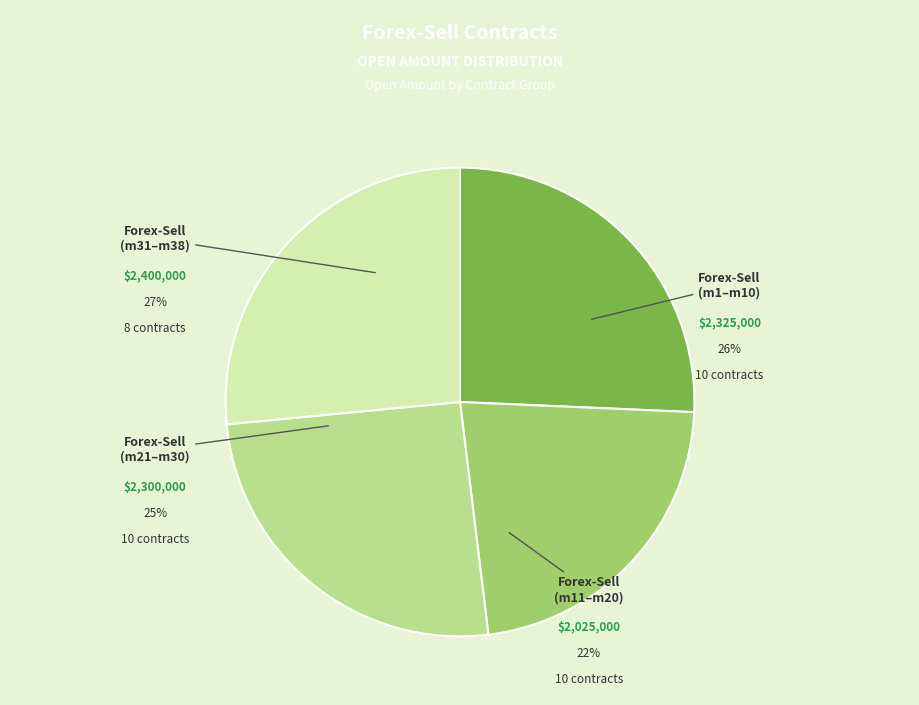

Does Forex-Sell (m21–m30) represent more than half of the total?

No